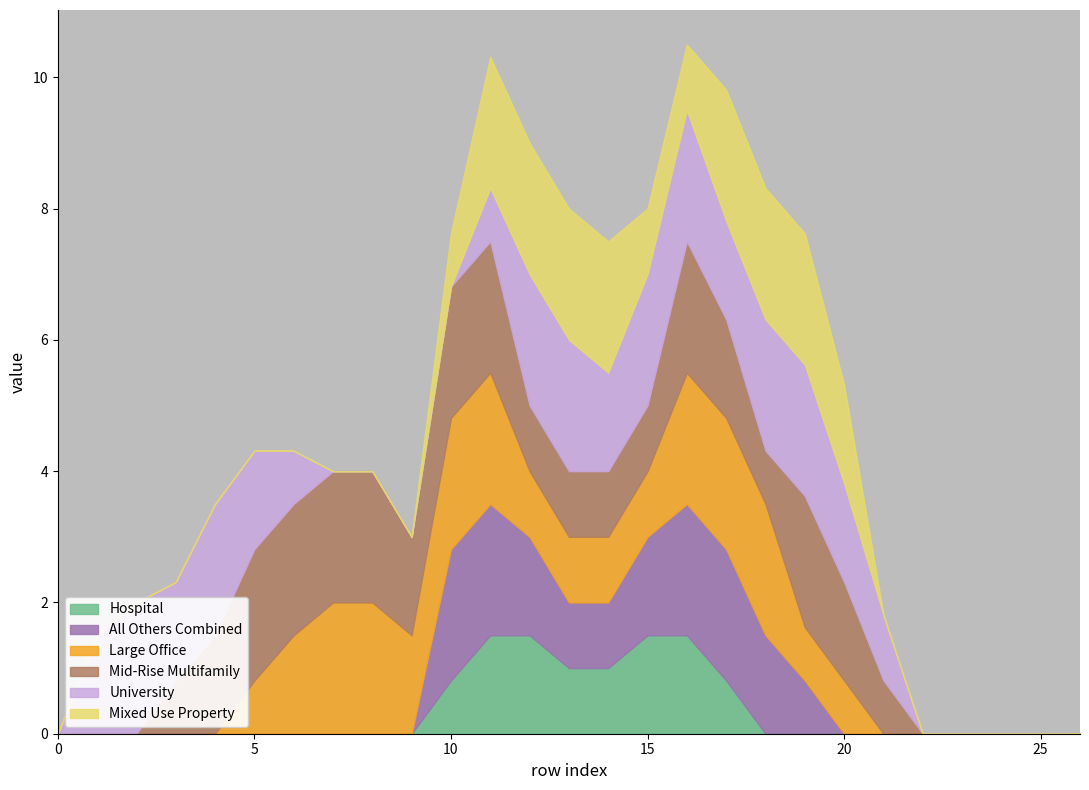

What is the highest value of the Hospital series?

1.5